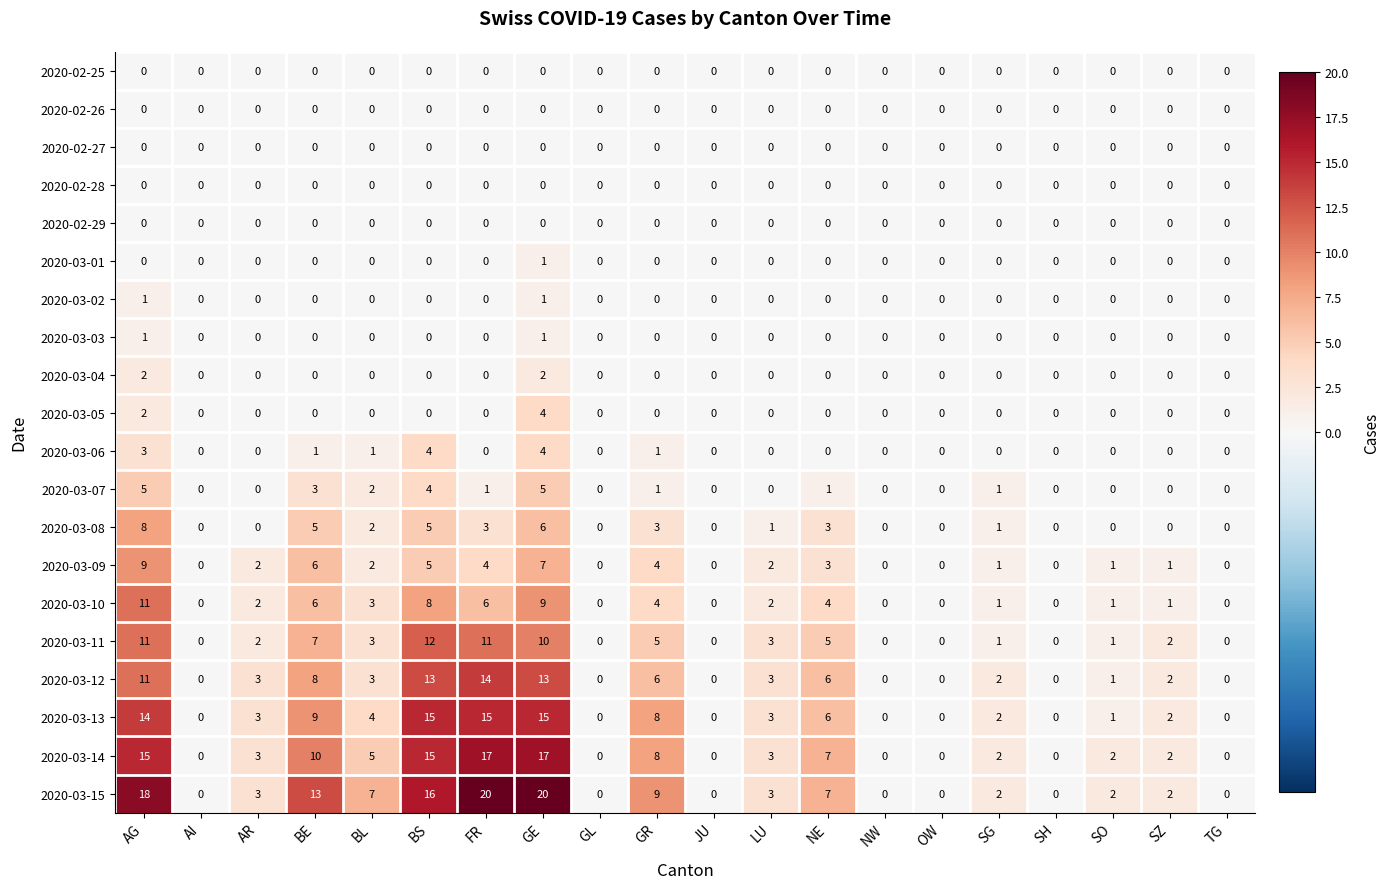

Which series has the largest range (max minus min)?

2020-03-15